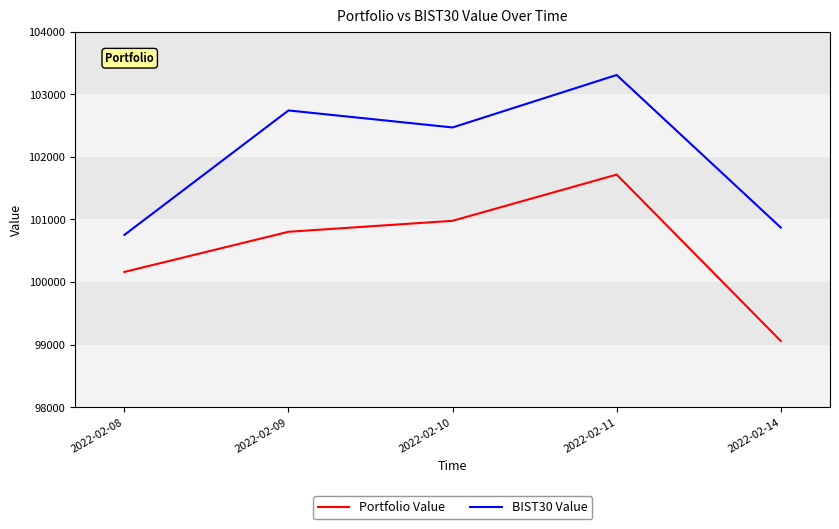

What is the difference between the second highest and minimum values in the Portfolio Value series?

1920.3